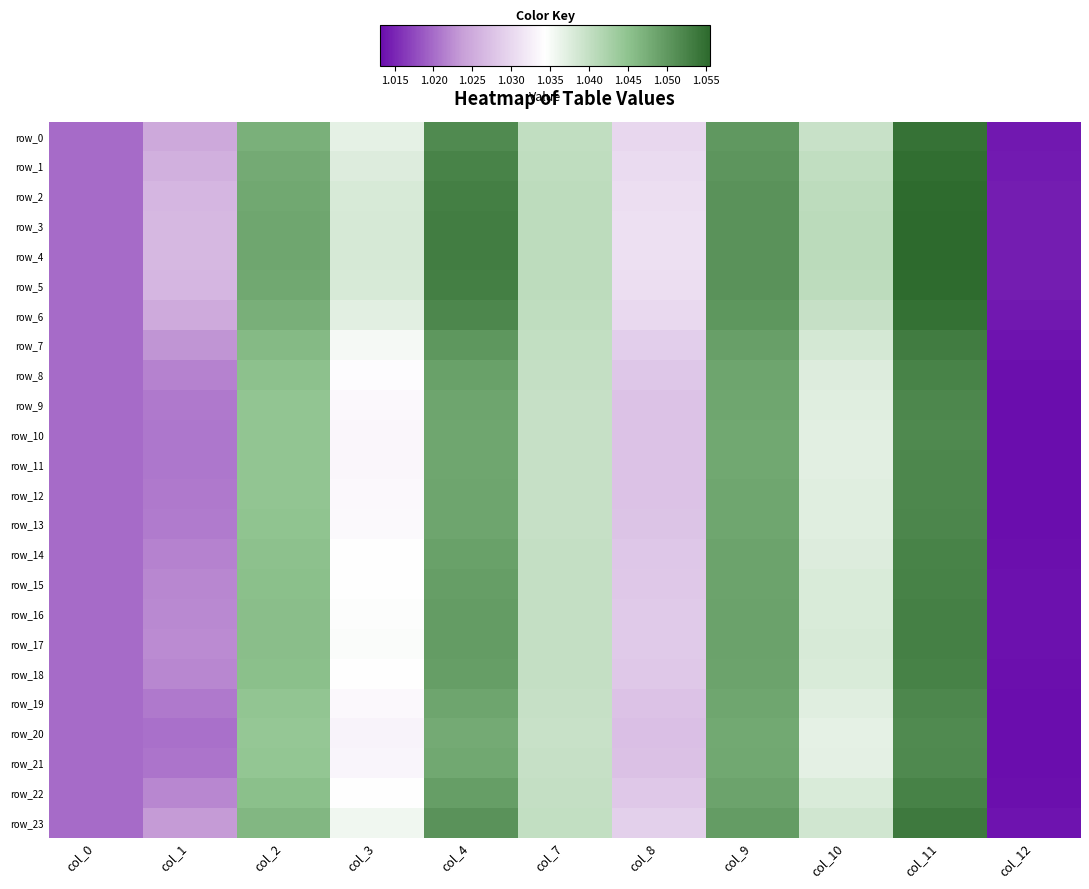

Which category has the lowest value across all series?

col_12